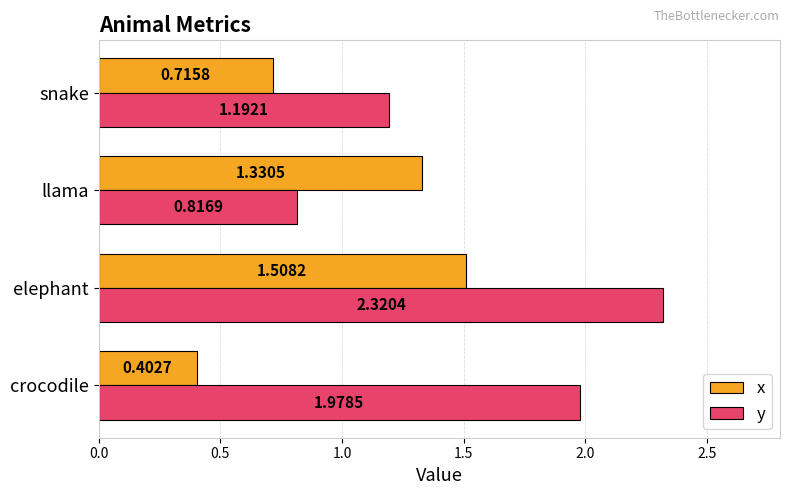

What is the difference between the highest and lowest values at crocodile?

1.6